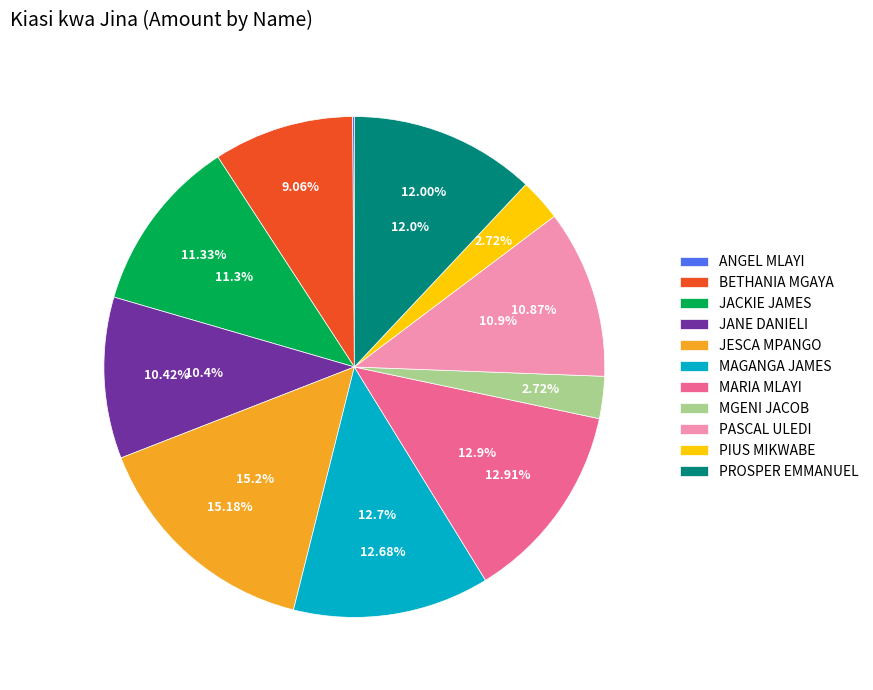

Which slice is the smallest?

ANGEL MLAYI